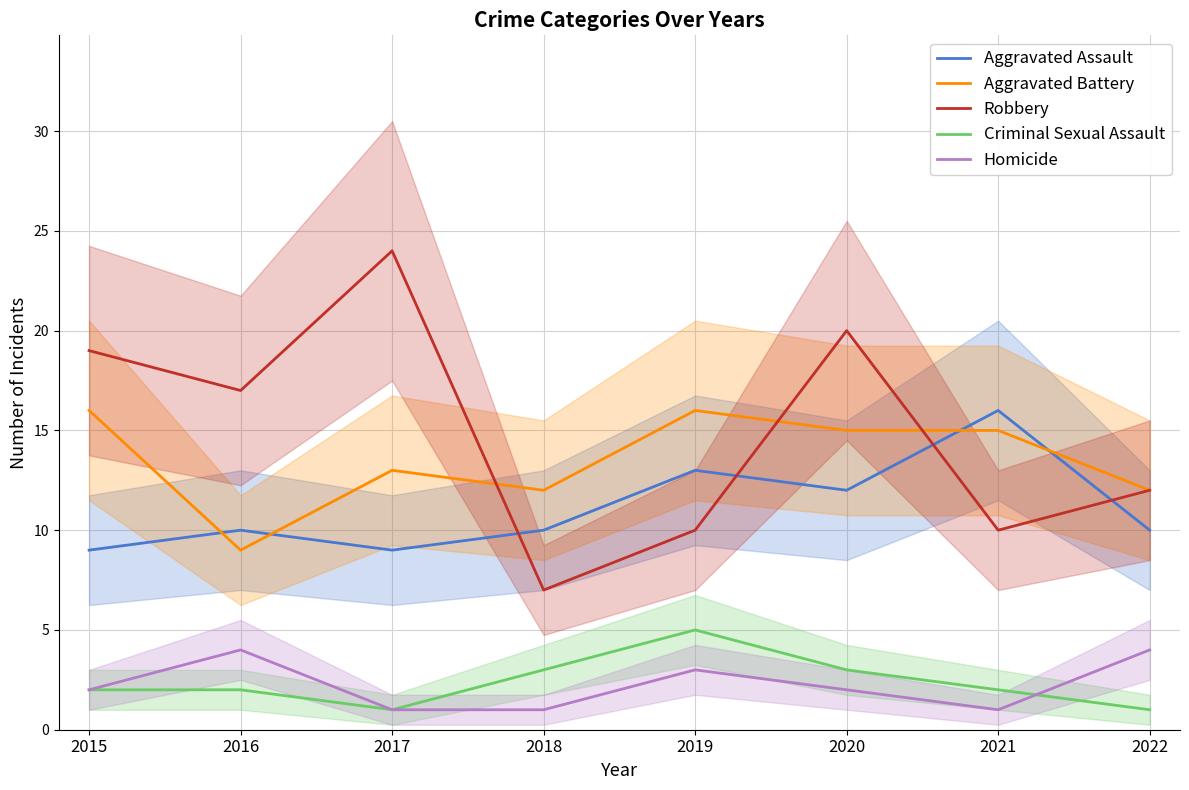

Which has a higher value, 2019 or 2022?

2019